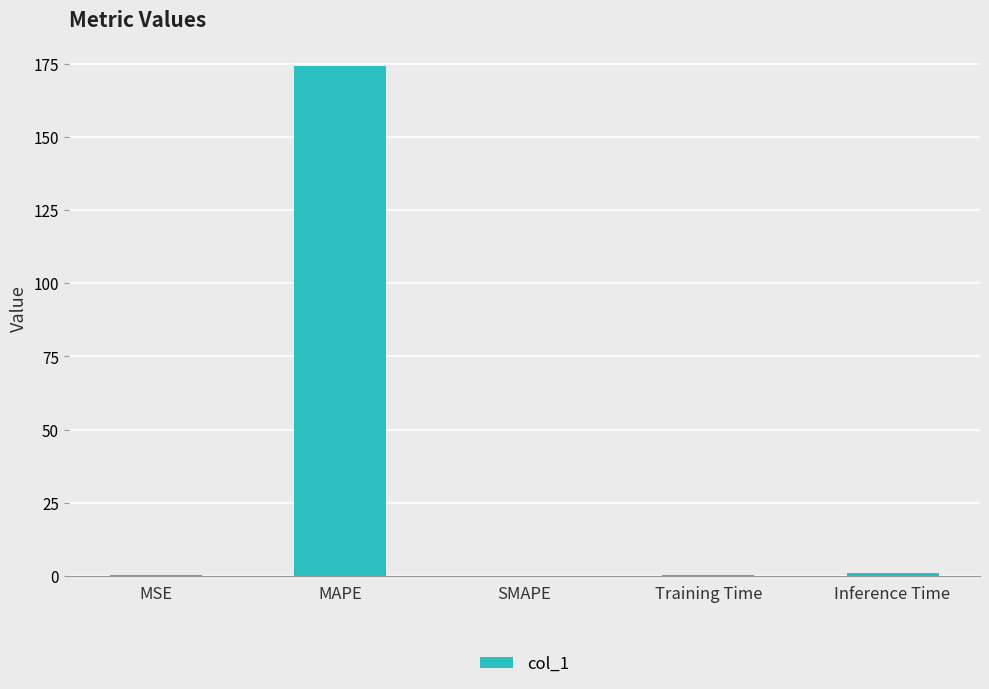

At which category does the chart reach its peak across all series?

MAPE